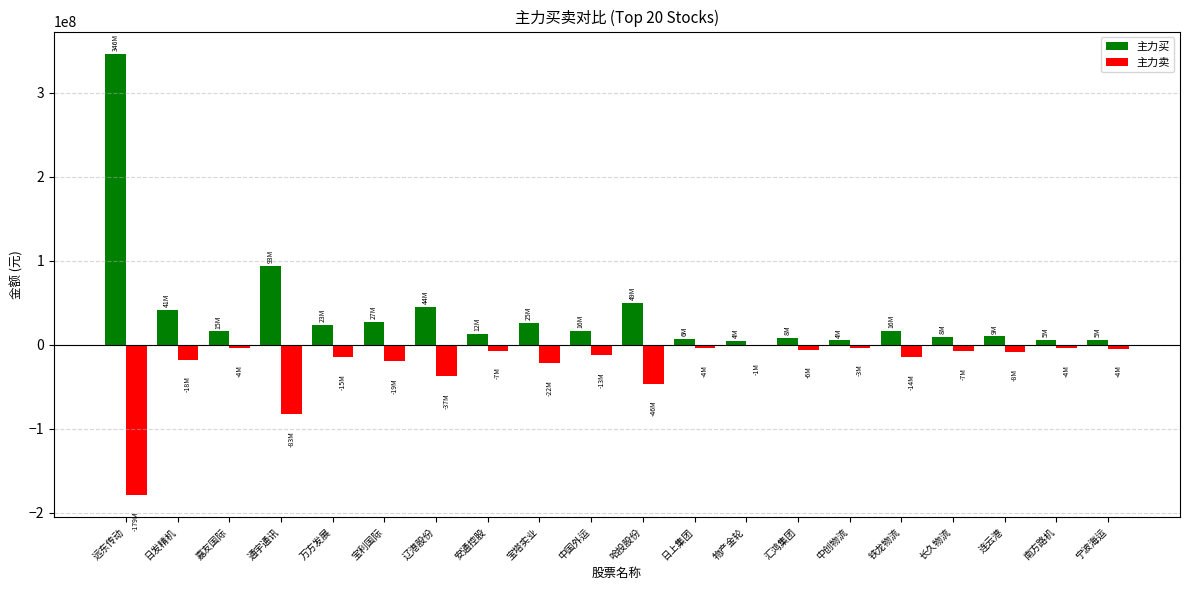

How many values in the 主力卖 series exceed -8600984?

9